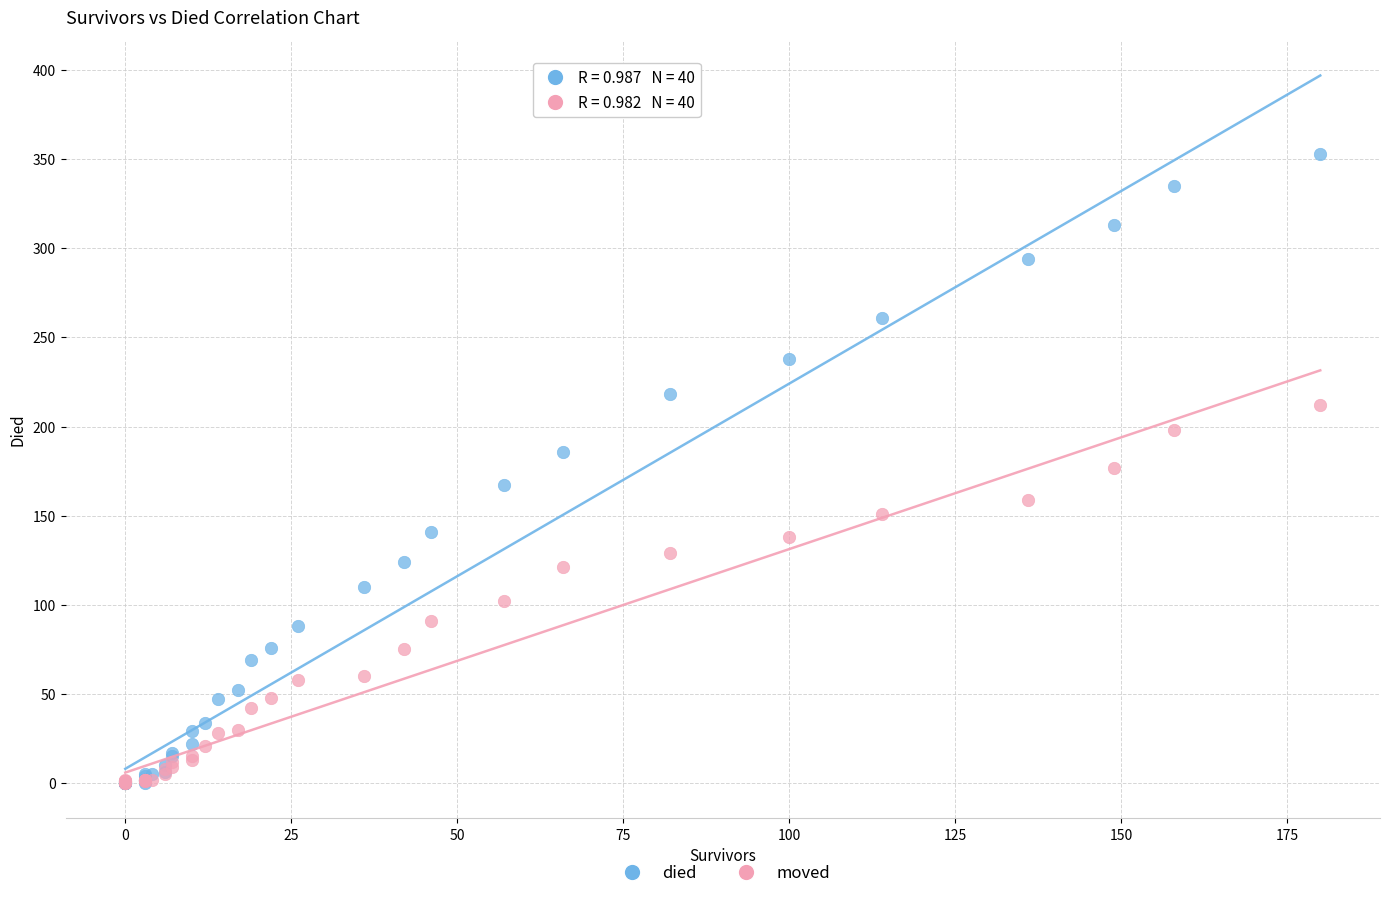

Which series has the widest spread of Y values?

died